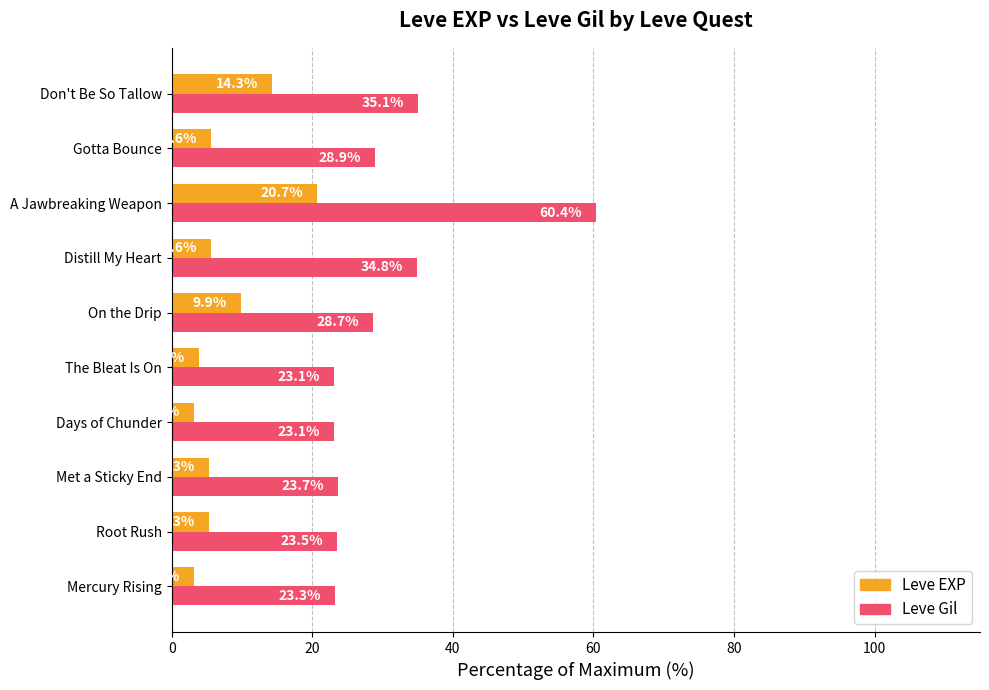

At which category does the chart reach its peak across all series?

A Jawbreaking Weapon